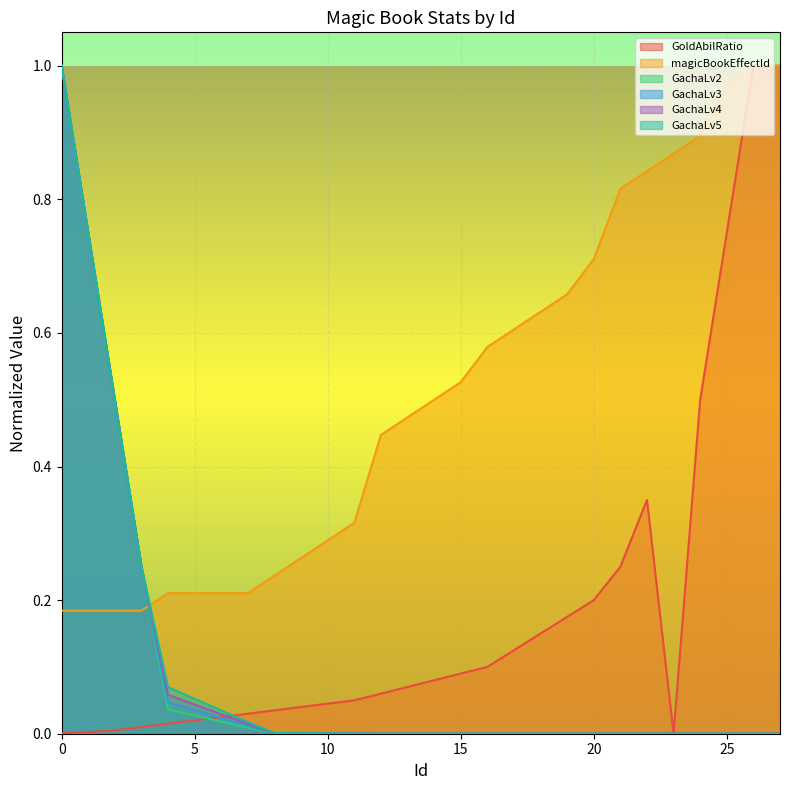

How many values in the GachaLv3 series exceed 0?

12